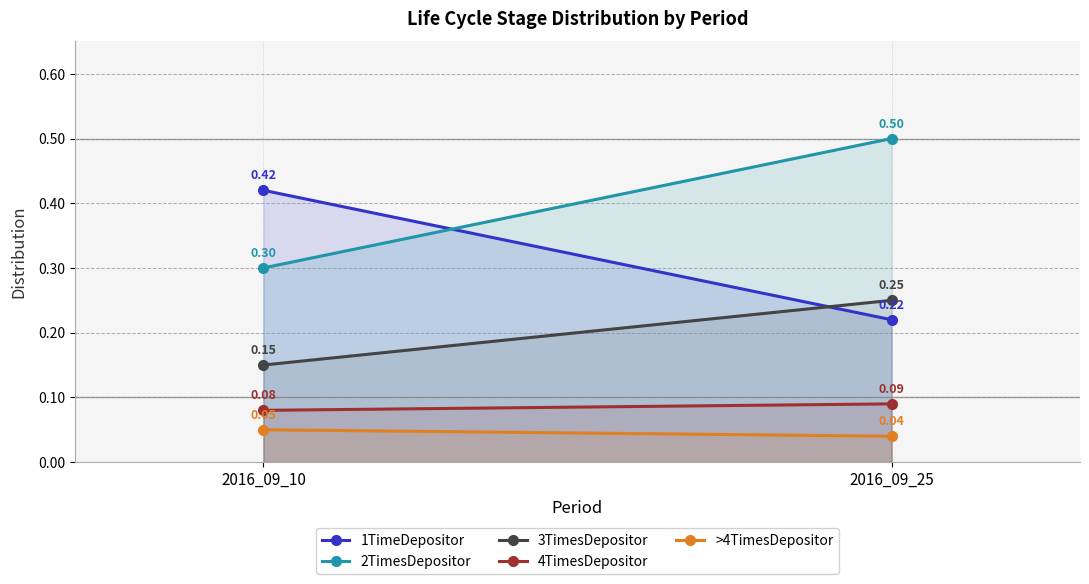

What is the sum of all 1TimeDepositor values?

0.6